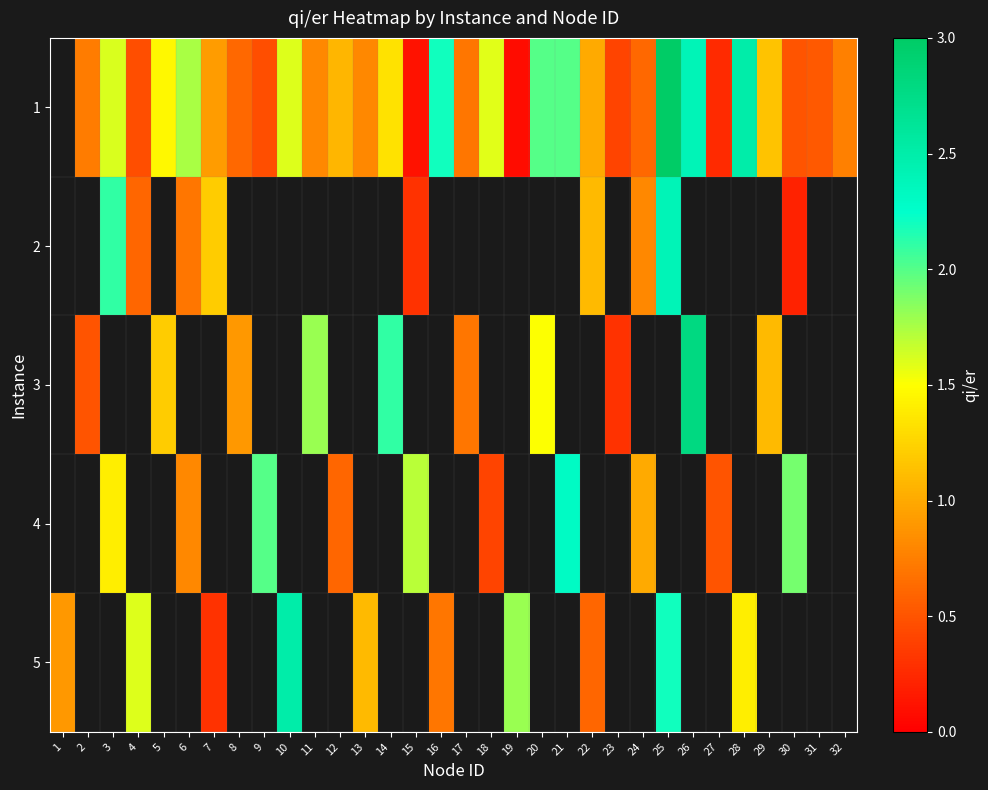

How many series are shown in this chart?

5